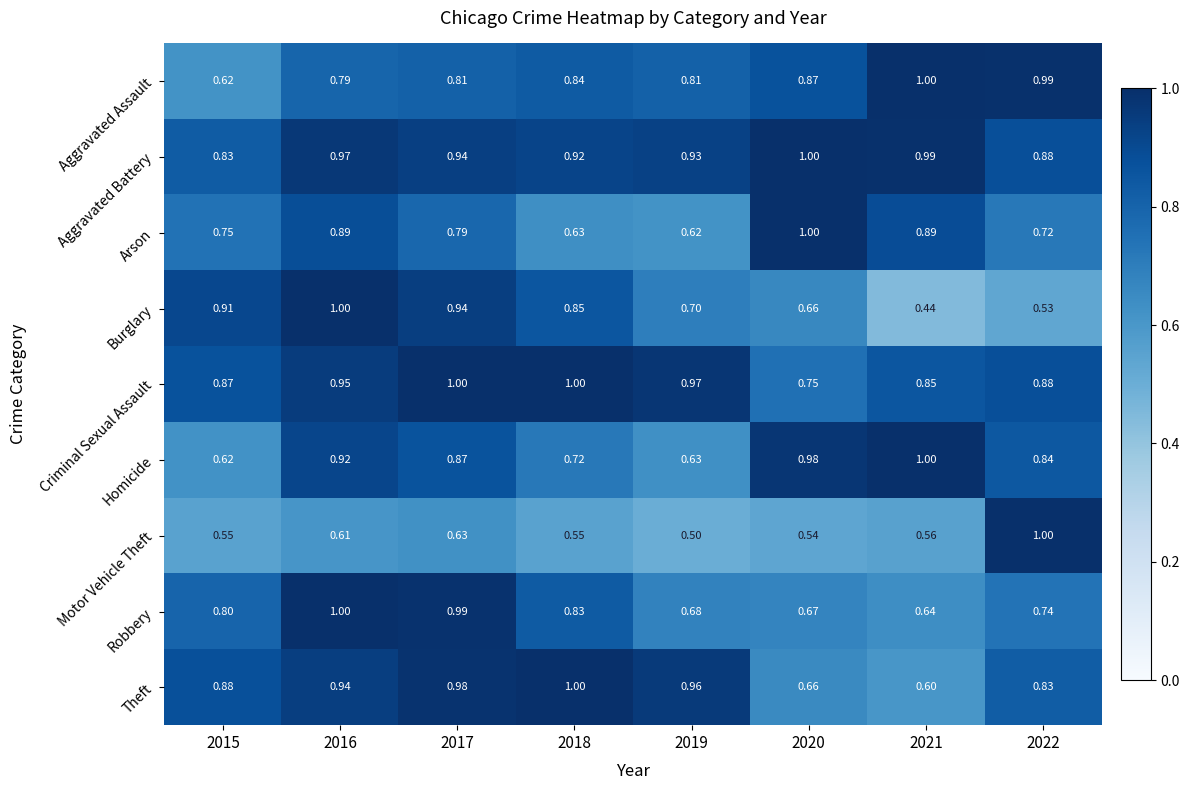

Which series has the largest range (max minus min)?

Burglary